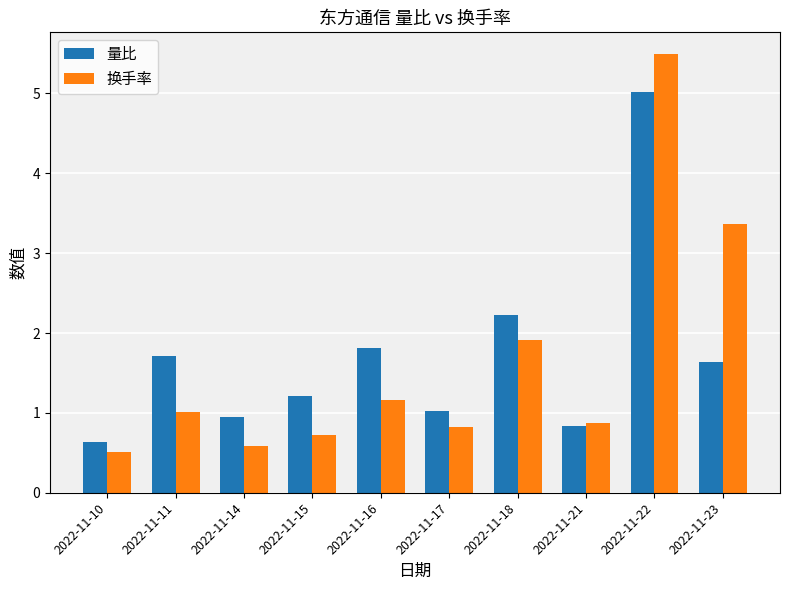

At which category is the sum across all series the highest?

2022-11-22